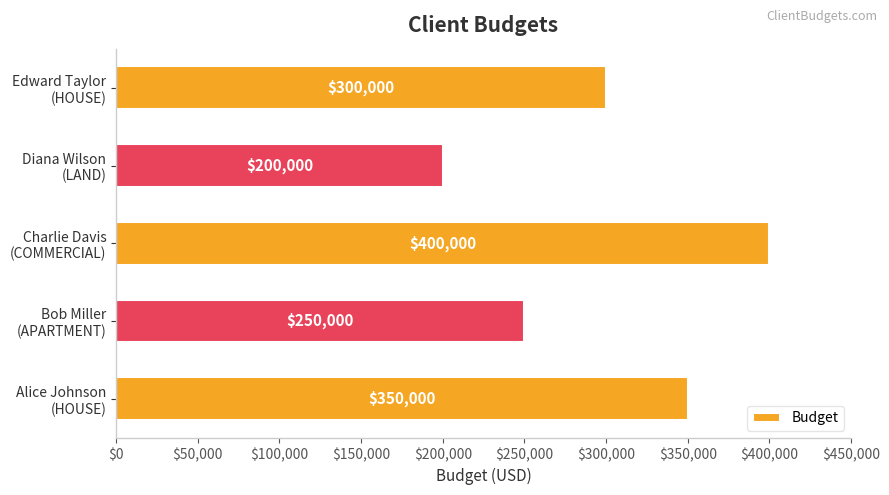

Which category has the highest value across all series?

Charlie Davis
(COMMERCIAL)